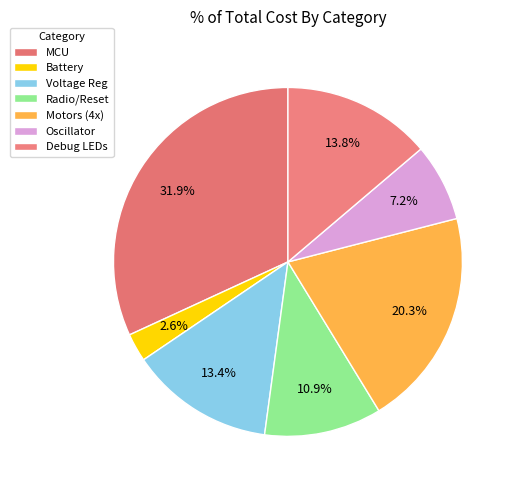

Count the number of slices in the pie.

7